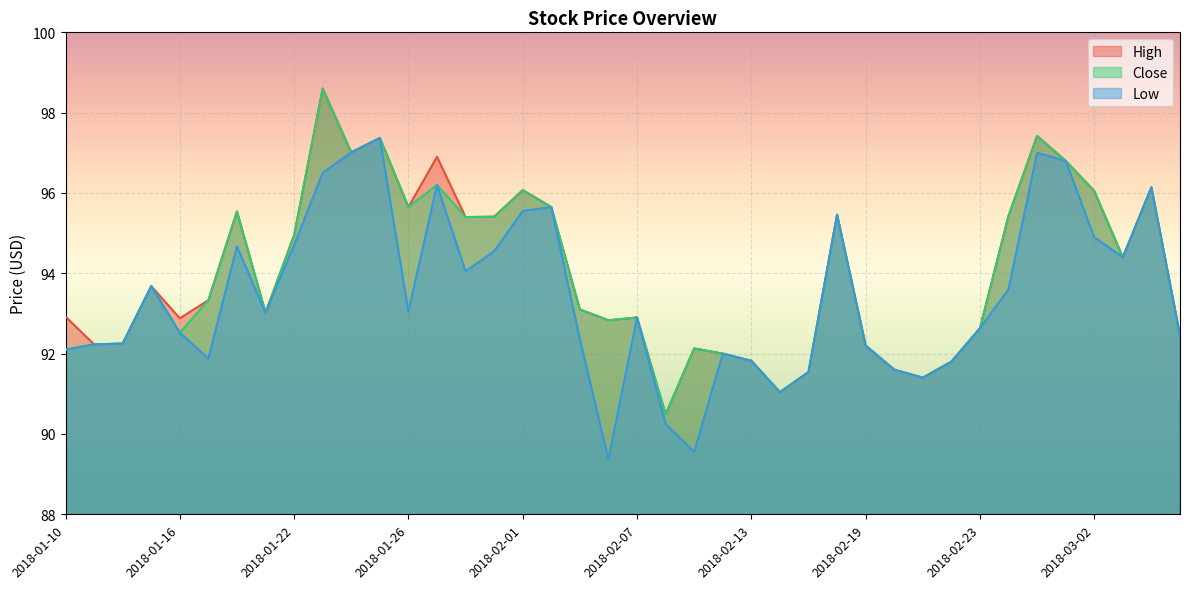

What is the minimum value shown in the chart?

89.4